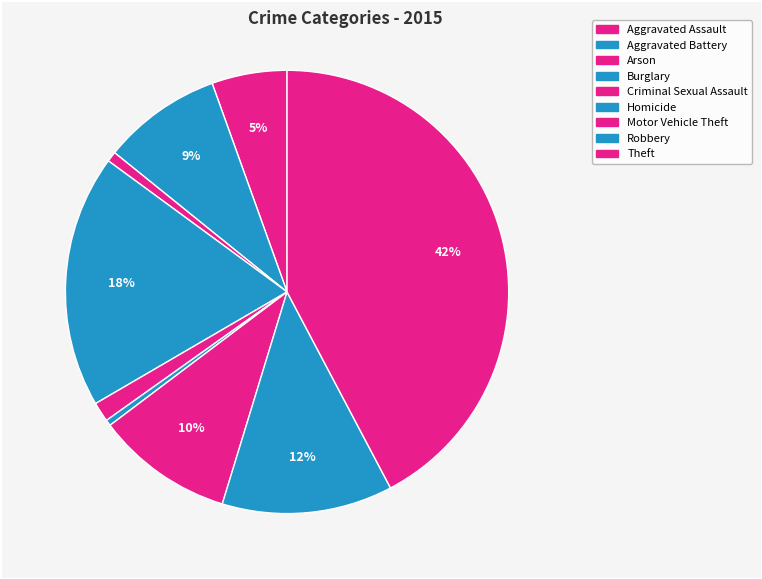

Combined, do Theft and Aggravated Assault account for over 50%?

No